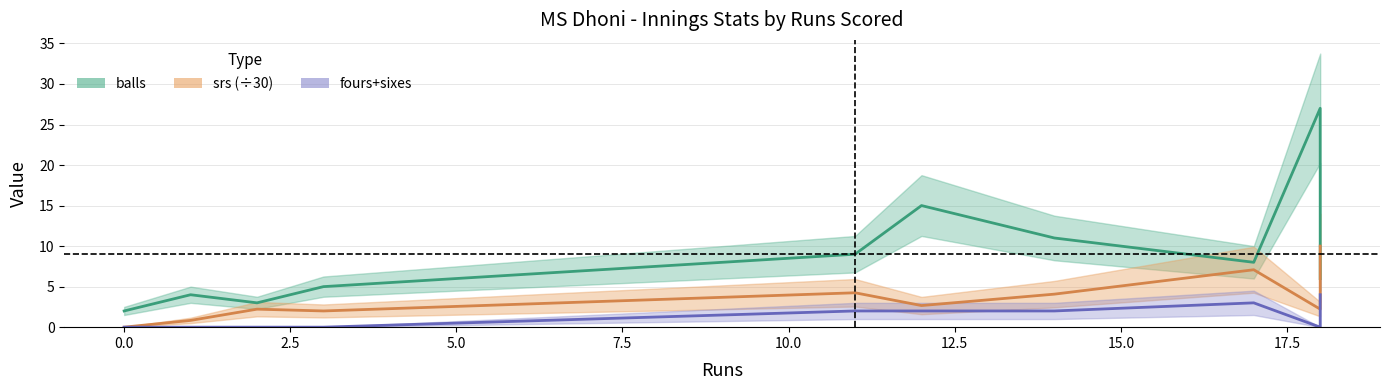

How many interior local peaks does the srs series have?

3